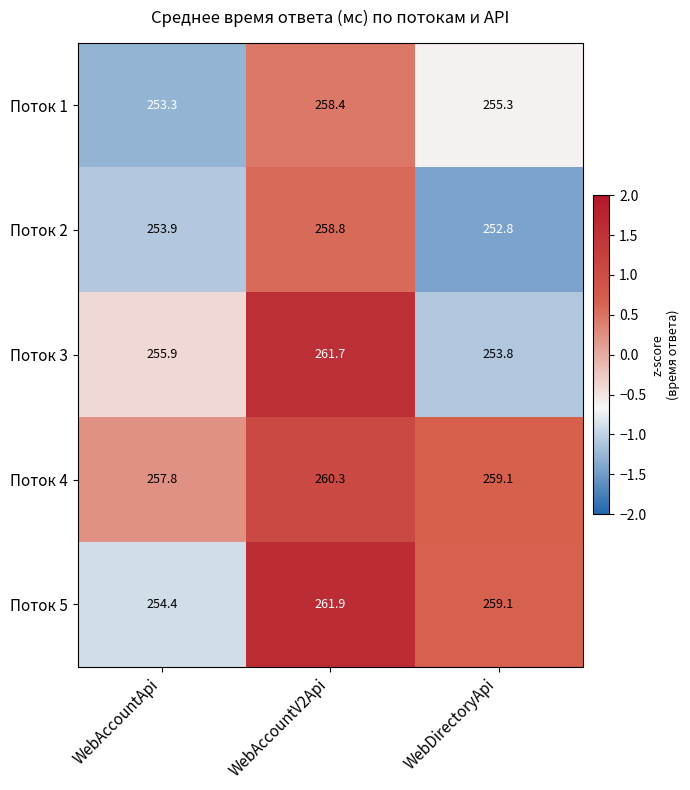

What is the average value of the Поток 3 series?

257.1